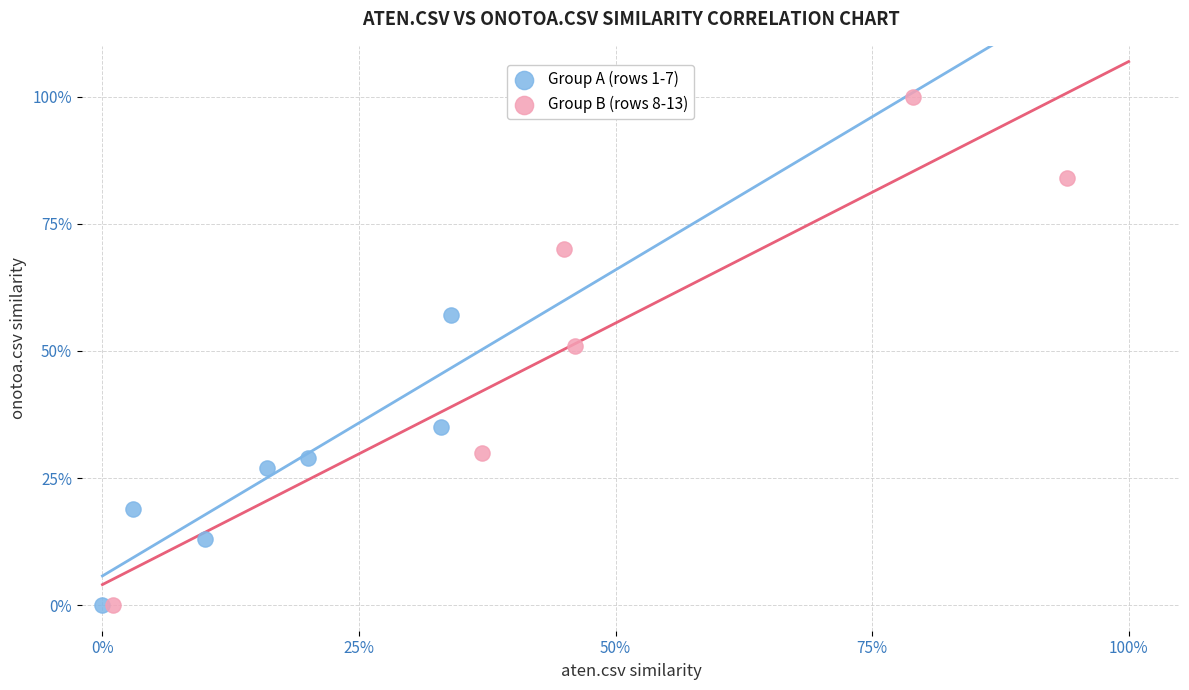

What are all the series names shown in the legend?

Group A (rows 1-7), Group B (rows 8-13)